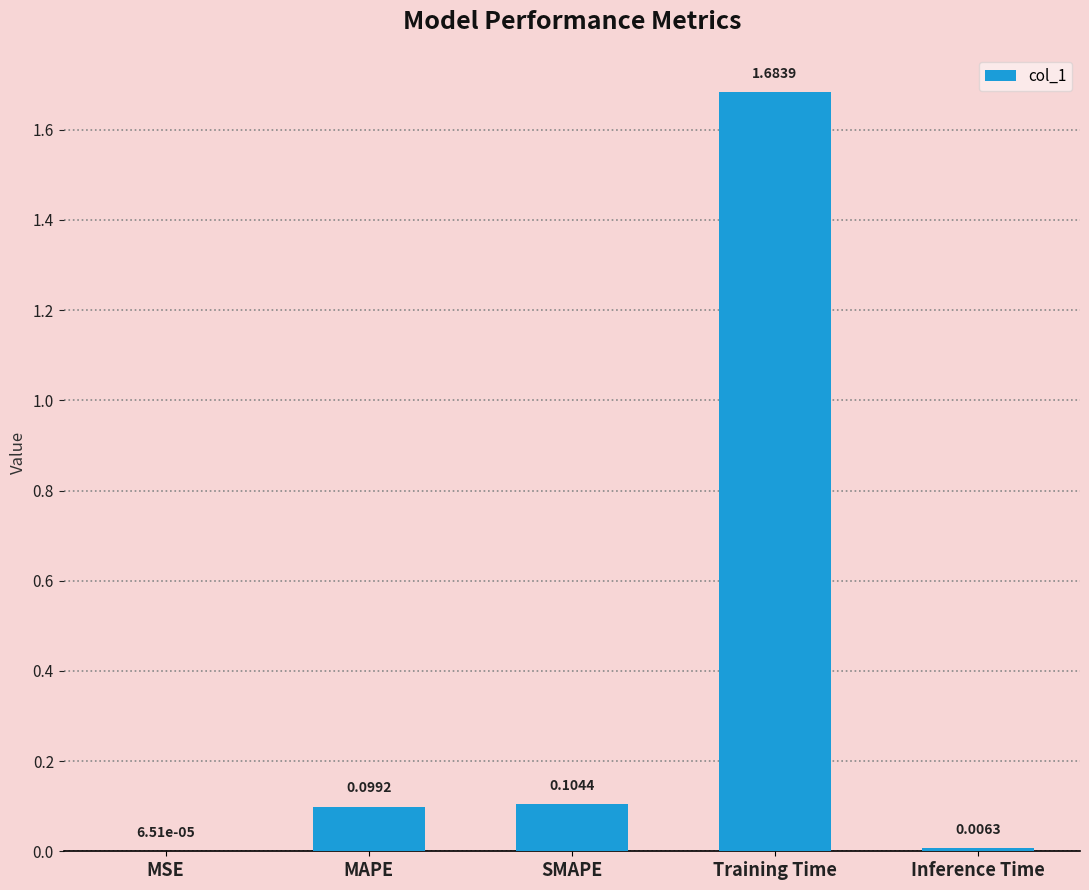

Which has a higher value, SMAPE or MAPE?

SMAPE